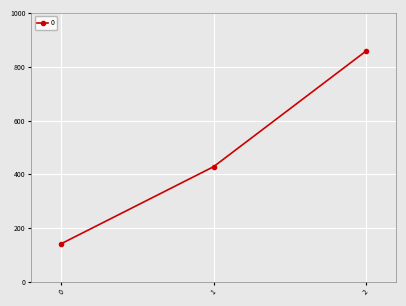

What is the greatest value displayed?

857.1